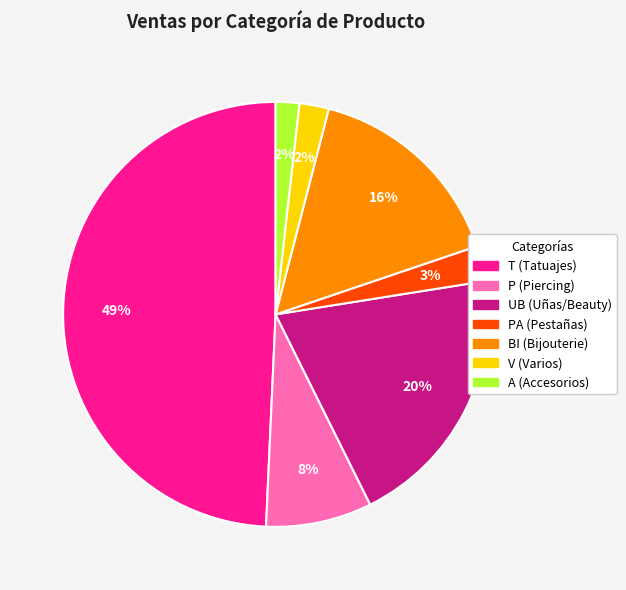

Is there a majority slice in this chart?

No